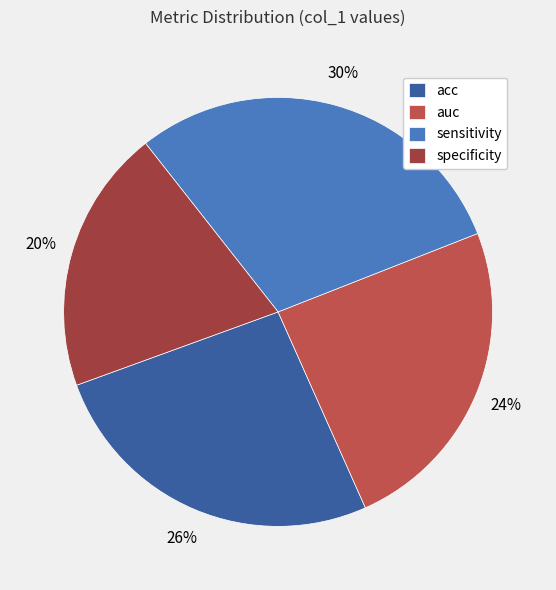

What is the smallest slice in the pie chart?

specificity